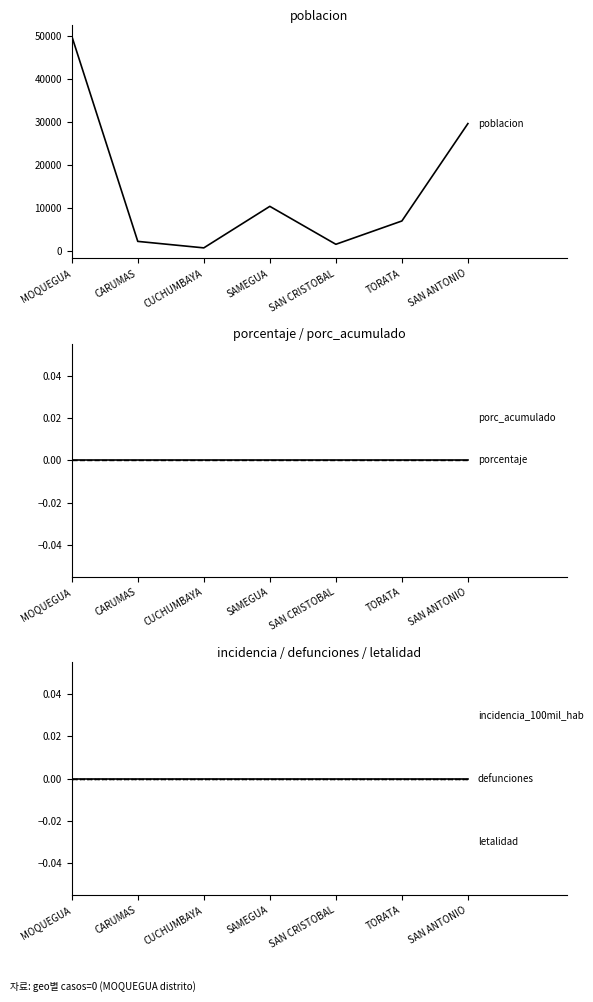

The porcentaje series shows 0 at CARUMAS. True or false?

True